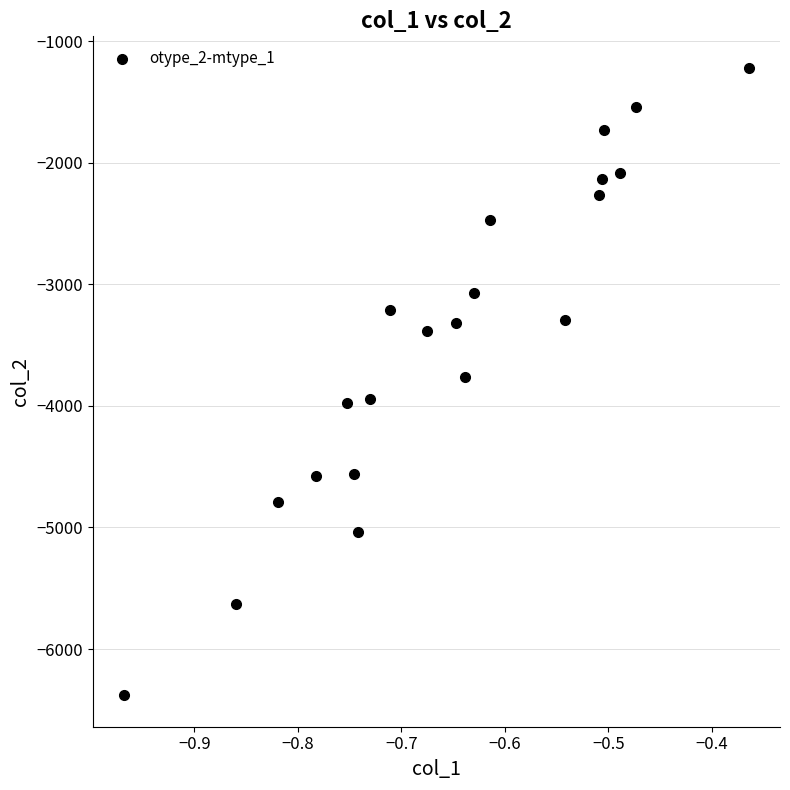

What is the range of X values (max minus min)?

0.6